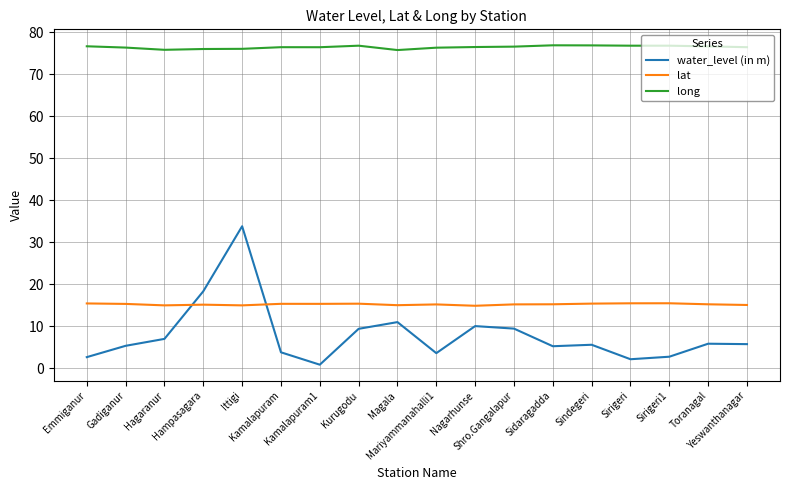

What is the minimum value for lat?

14.8